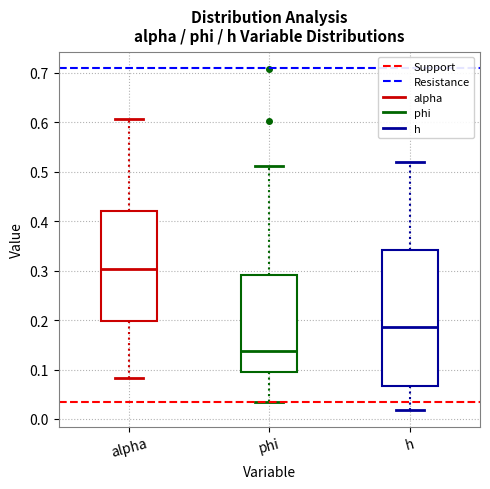

Reading left to right, read every box against the y-axis: the position of its median line, the range the box covers, and the ends of its whiskers. The values are not printed on the chart, so give them approximately, as read against the axis.

alpha: median 0.30, box 0.20 to 0.42, whiskers 0.08 to 0.61
phi: median 0.14, box 0.10 to 0.29, whiskers 0.03 to 0.51
h: median 0.19, box 0.07 to 0.34, whiskers 0.02 to 0.52